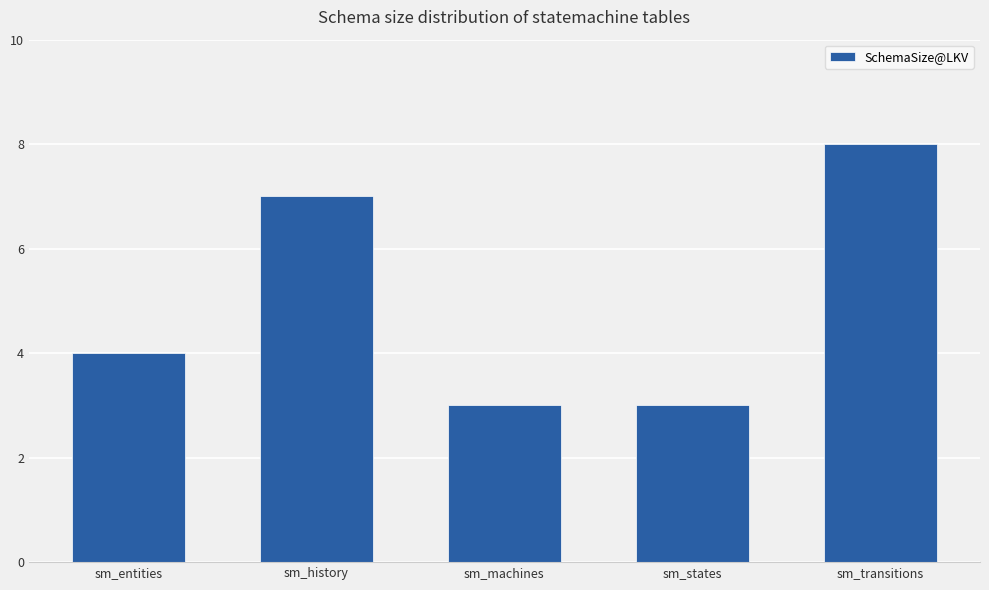

What is the difference between the values at sm_transitions and sm_states?

5